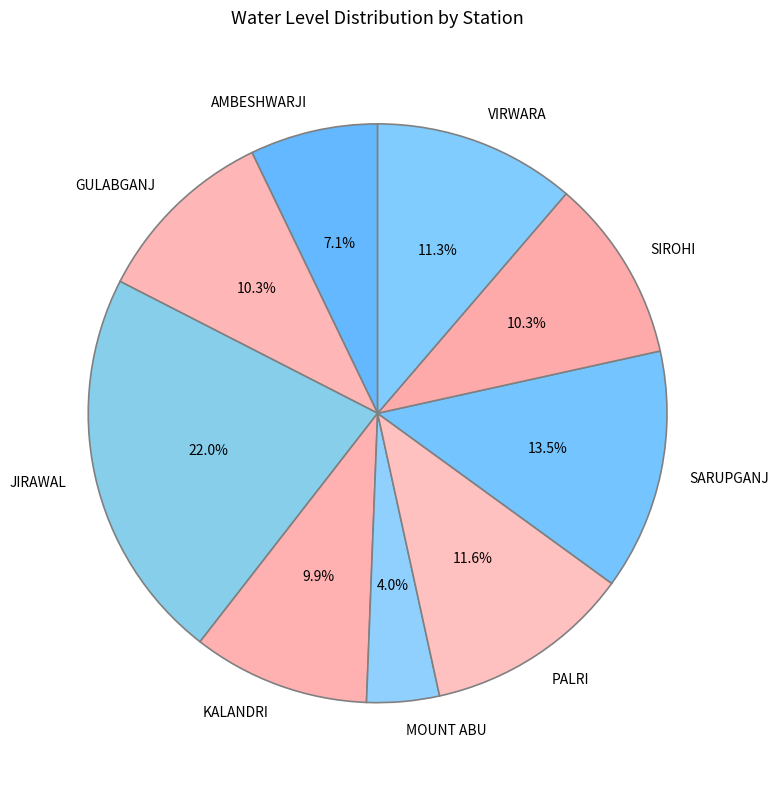

Which slice is the largest?

JIRAWAL